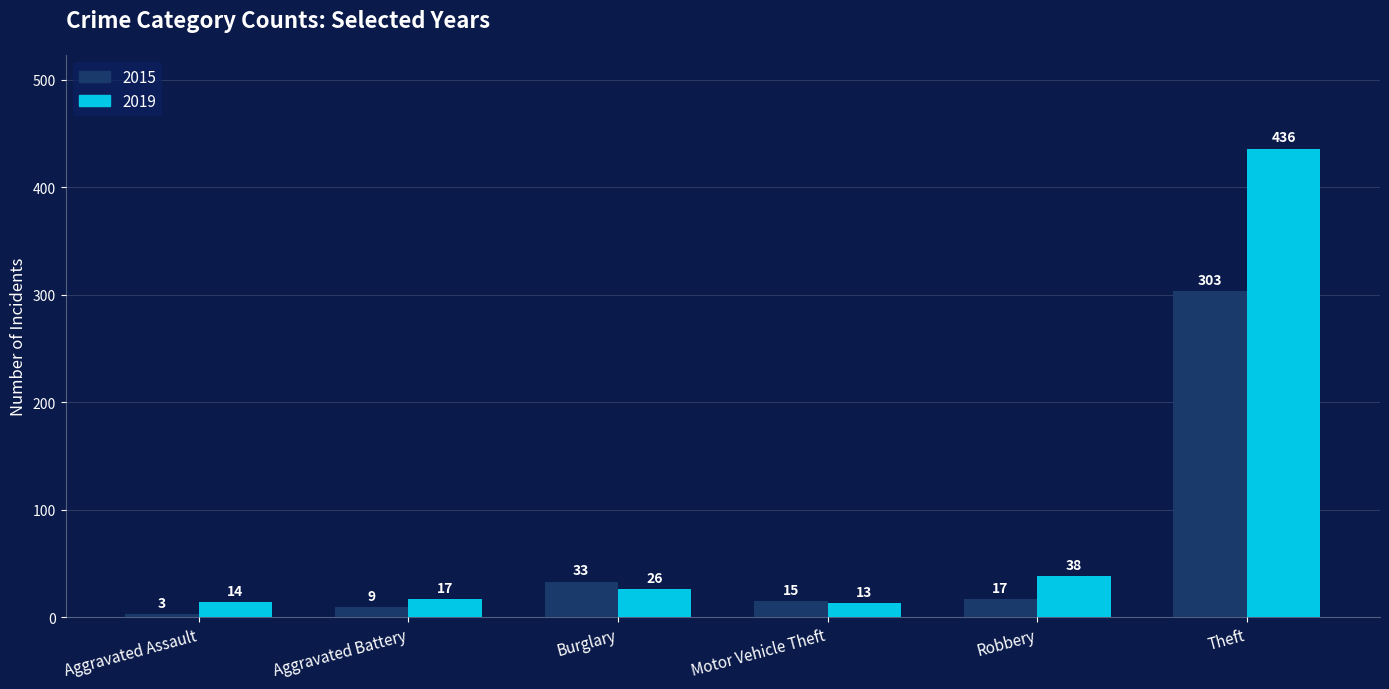

Are the bars horizontal?

No